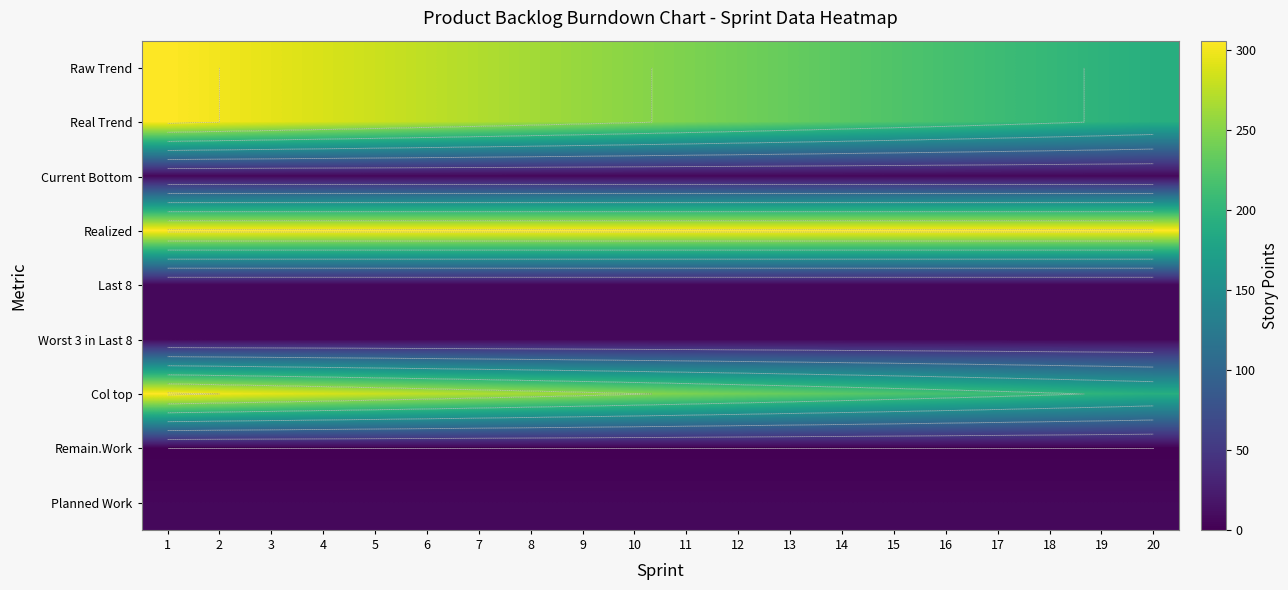

Which series changed the most between 13 and 15?

Raw Trend